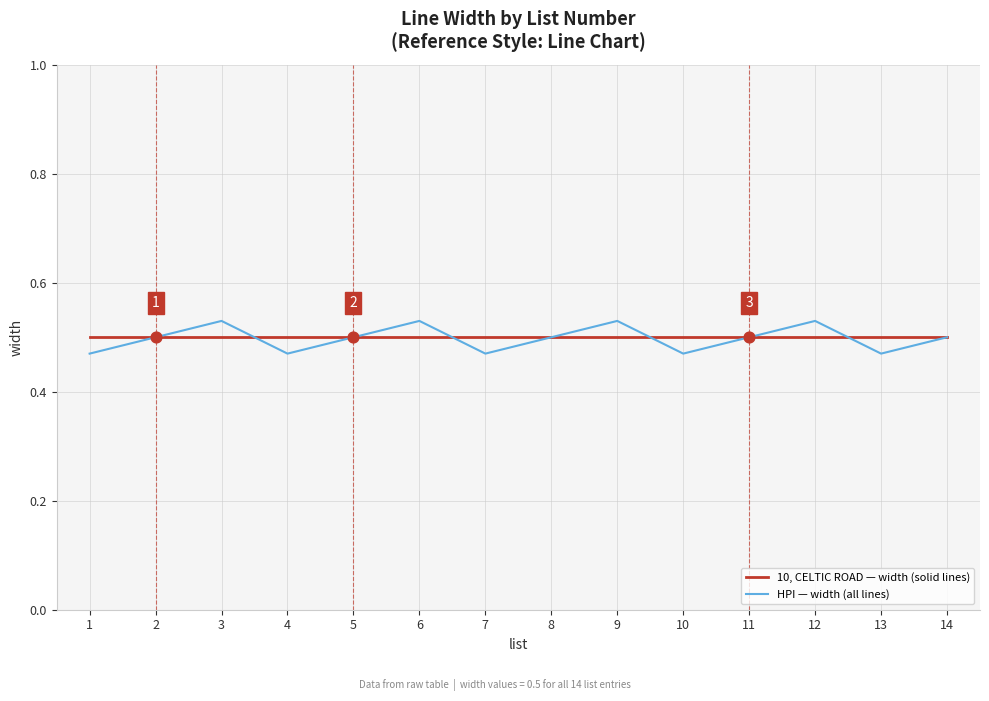

What is the total value across all series at 7?

1.0